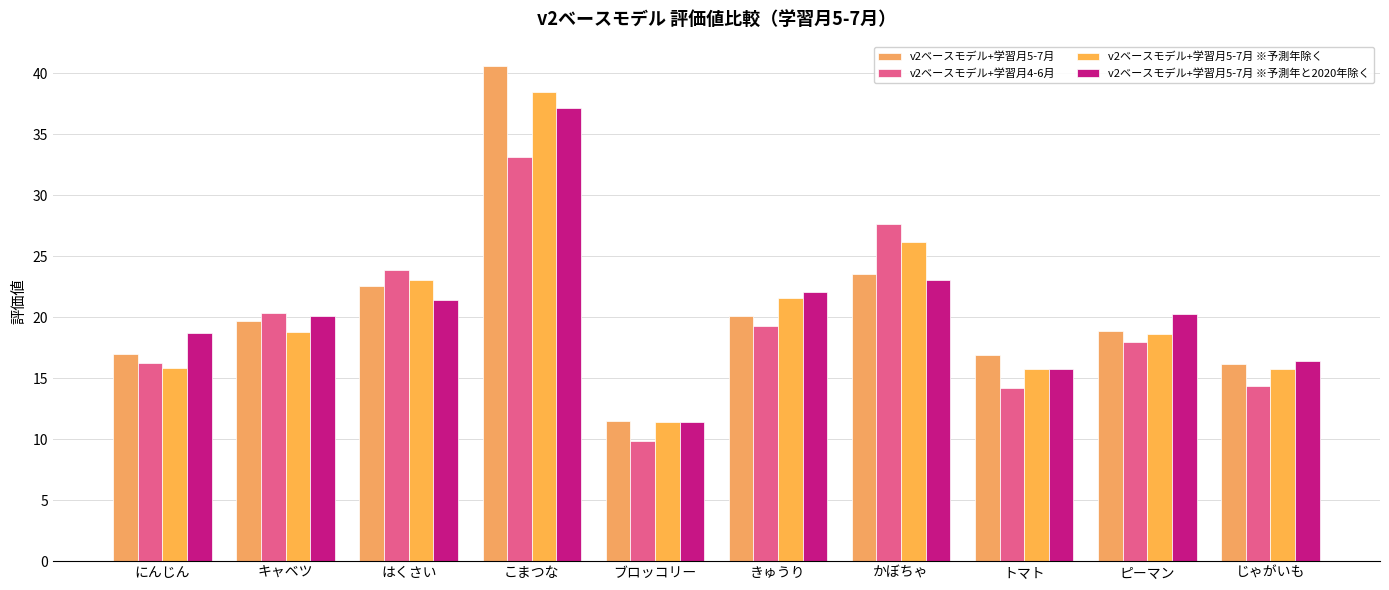

How many bars are there in total?

40